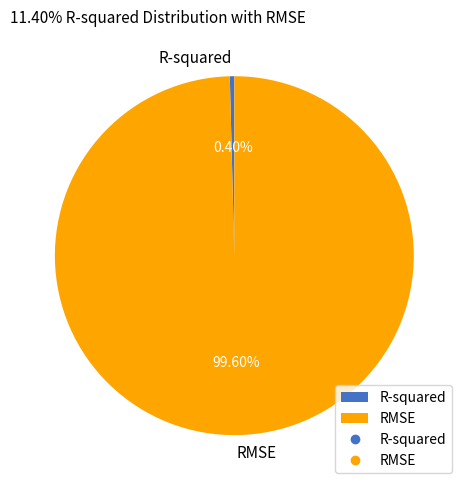

What is the largest slice in the pie chart?

RMSE